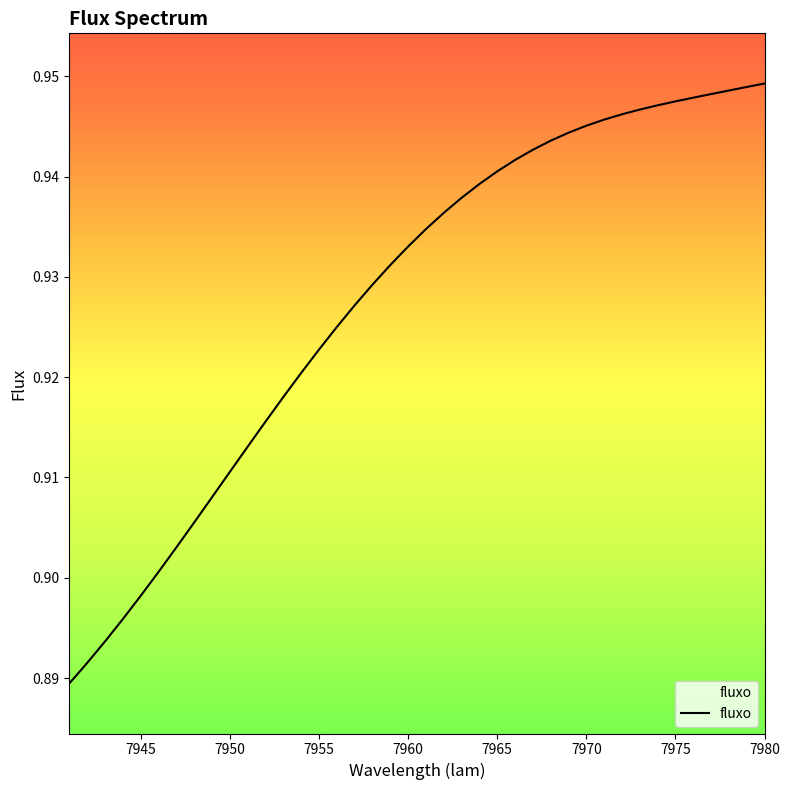

Reading left to right, extract all data points from this chart.

0.9	0.9	0.9	0.9	0.9	0.9	0.9	0.9	0.9	0.9	0.9	0.9	0.9	0.9	0.9	0.9	0.9	0.9	0.9	0.9	0.9	0.9	0.9	0.9	0.9	0.9	0.9	0.9	0.9	0.9	0.9	0.9	0.9	0.9	0.9	0.9	0.9	0.9	0.9	0.9